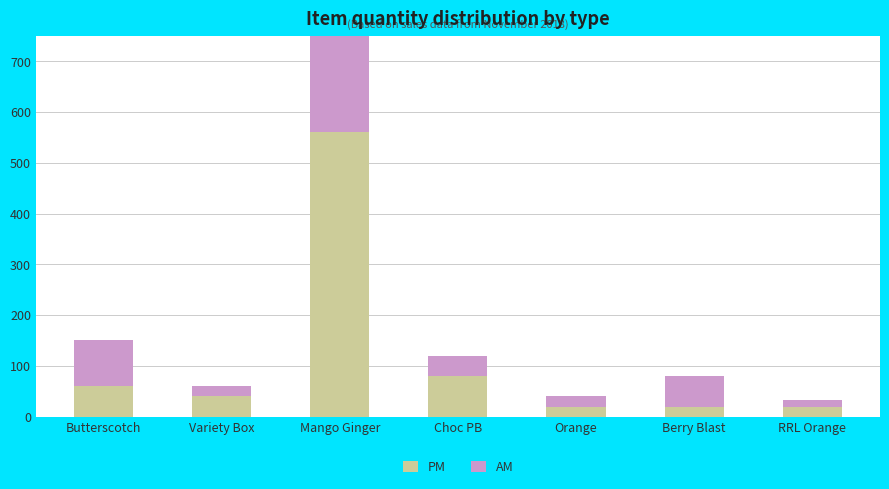

What is the lowest value of the PM series?

20